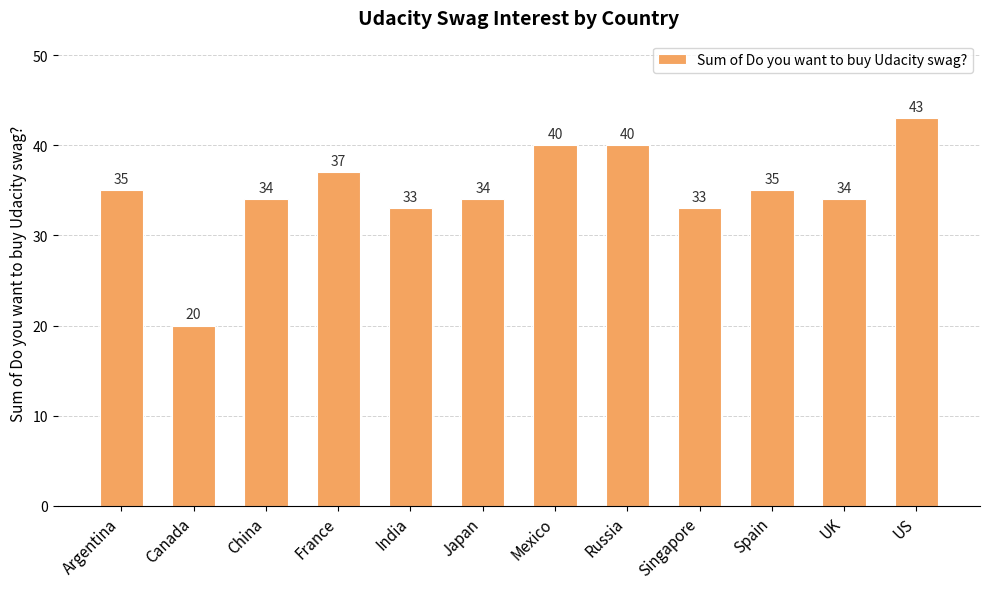

The chart shows a value of 71 at Mexico. True or false?

False